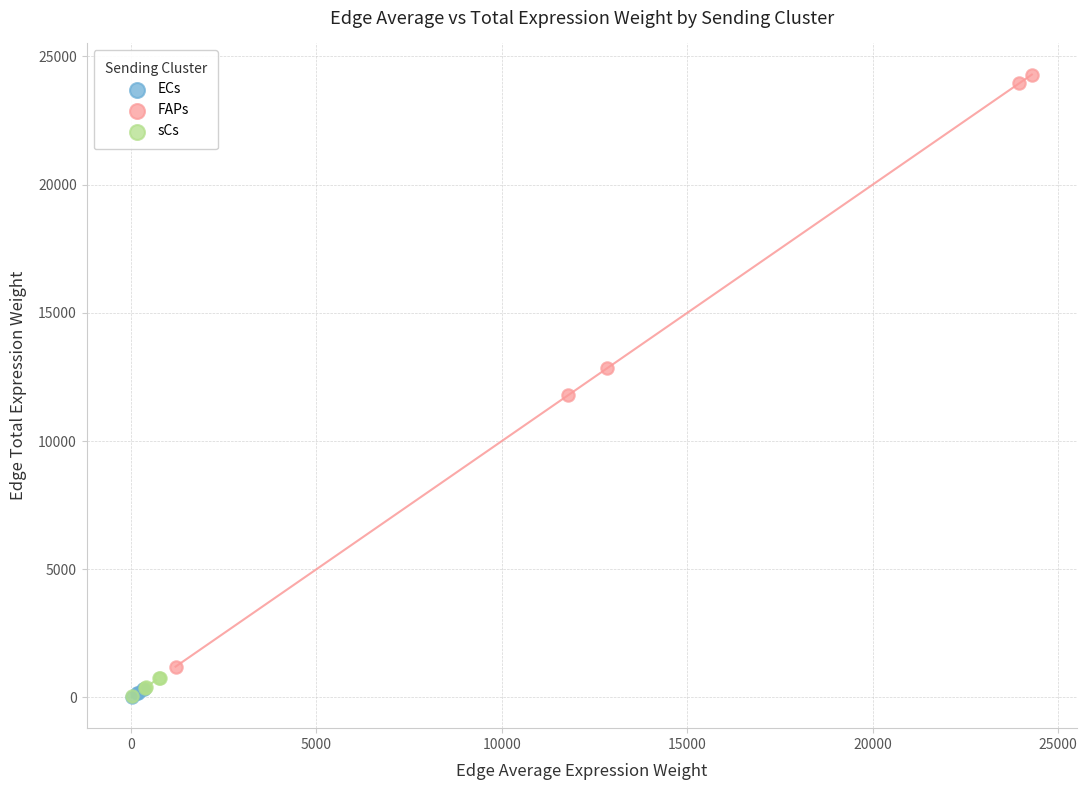

Which series contains the highest Y value?

FAPs